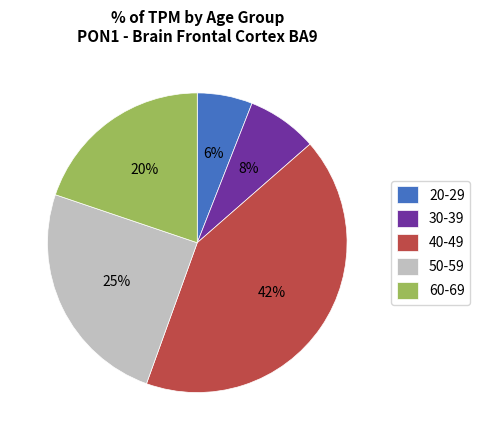

To the nearest percent, what is the difference between the 50-59 and 60-69 slice percentages?

5%